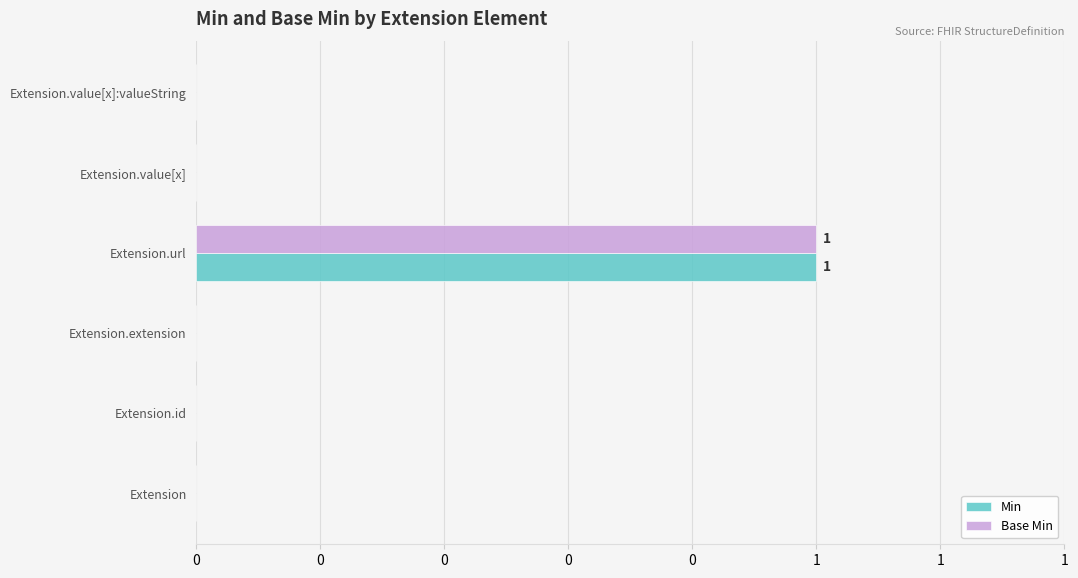

What are all the series names shown in the legend?

Min, Base Min